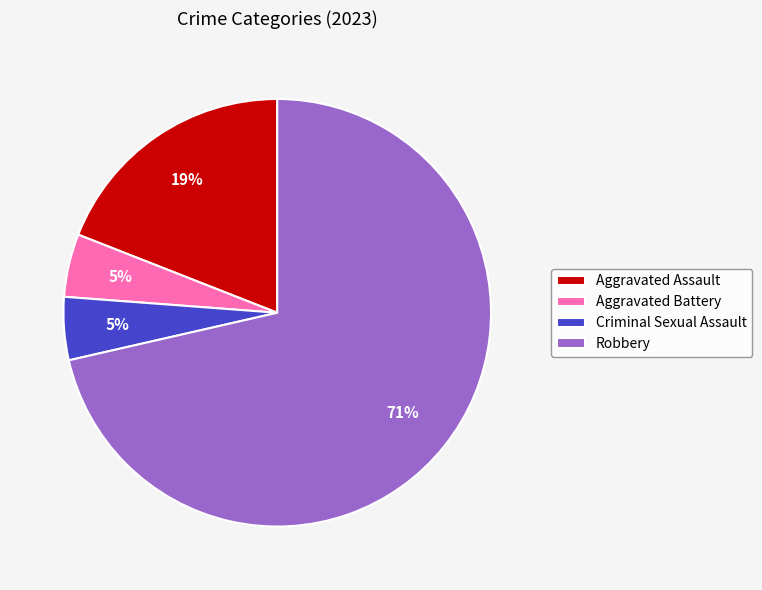

What is the largest slice in the pie chart?

Robbery